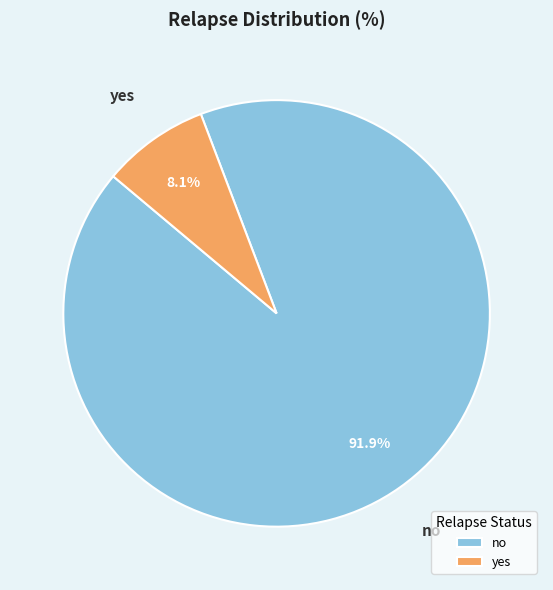

To the nearest percent, what is the combined percentage of no and yes?

100%